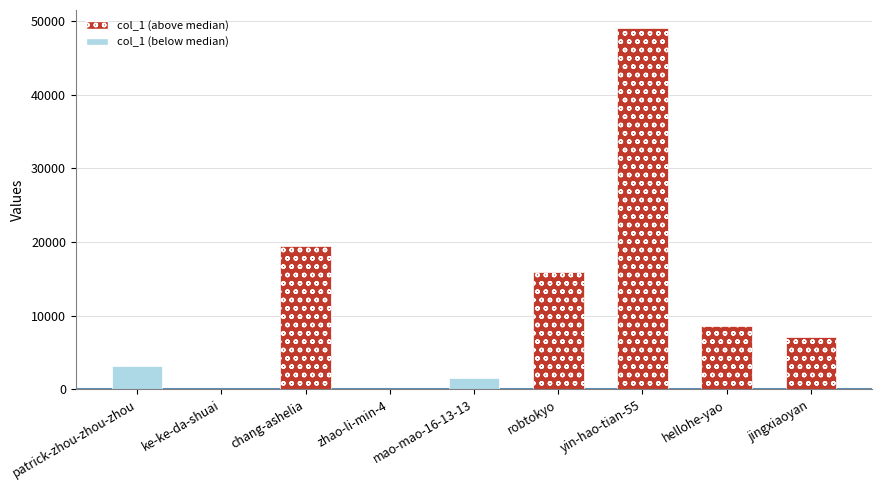

How many series are shown in this chart?

1